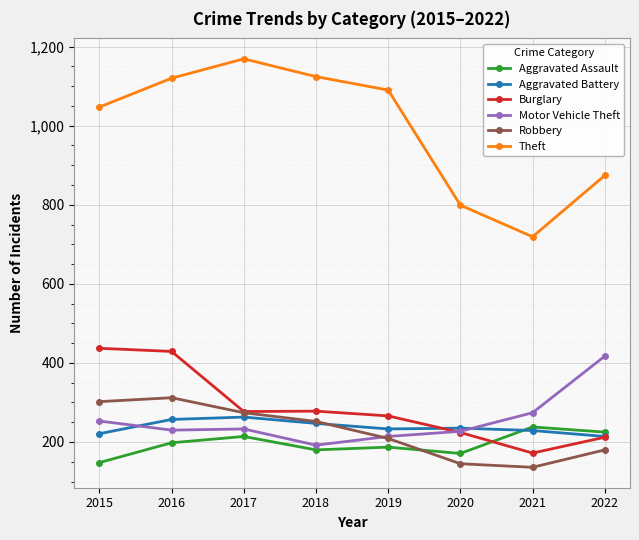

Which series changed the most between 2015 and 2018?

Burglary